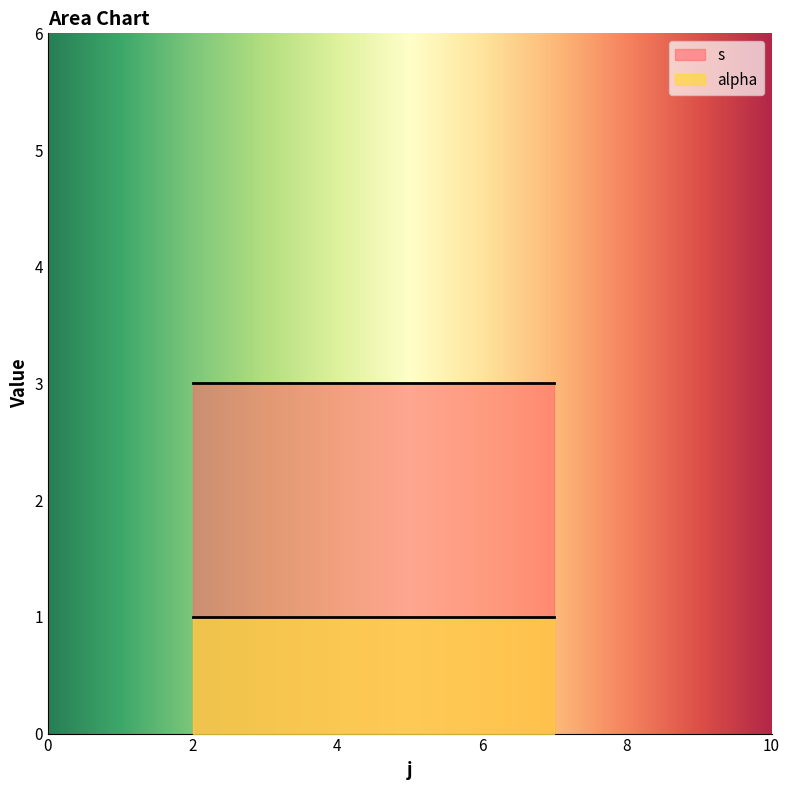

How many lines are shown in the chart?

2